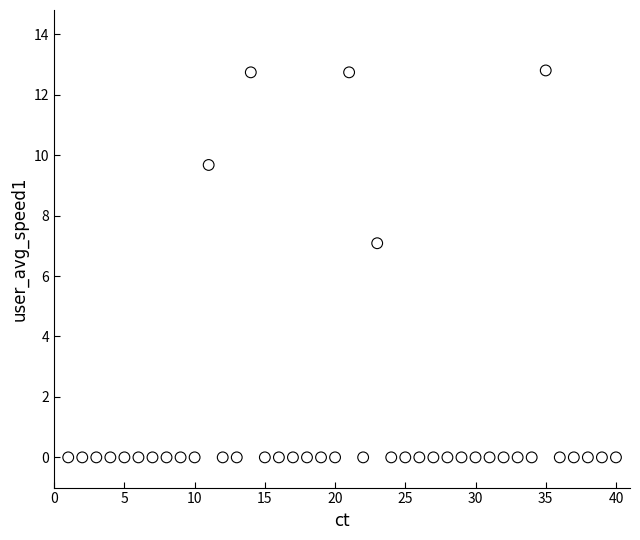

What is the range of Y values (max minus min)?

12.8